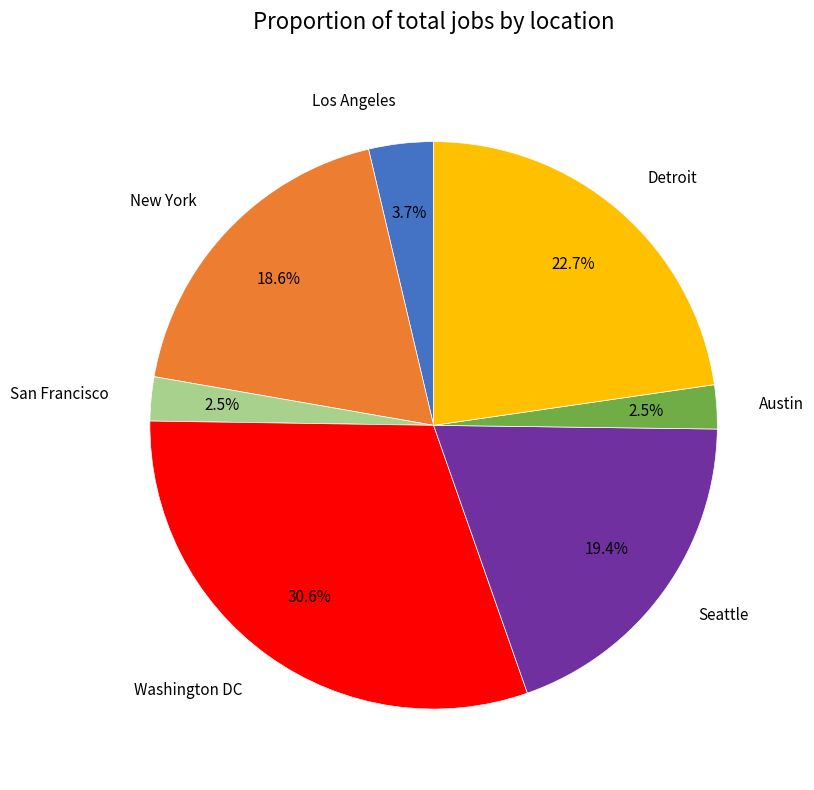

Does any single category account for the majority?

No